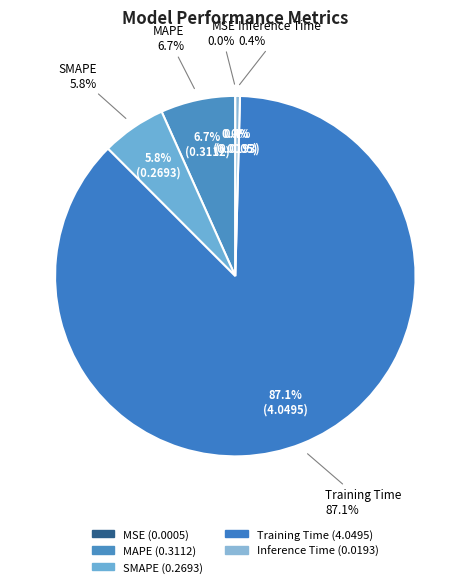

True or false: Inference Time accounts for 1% of the total.

False